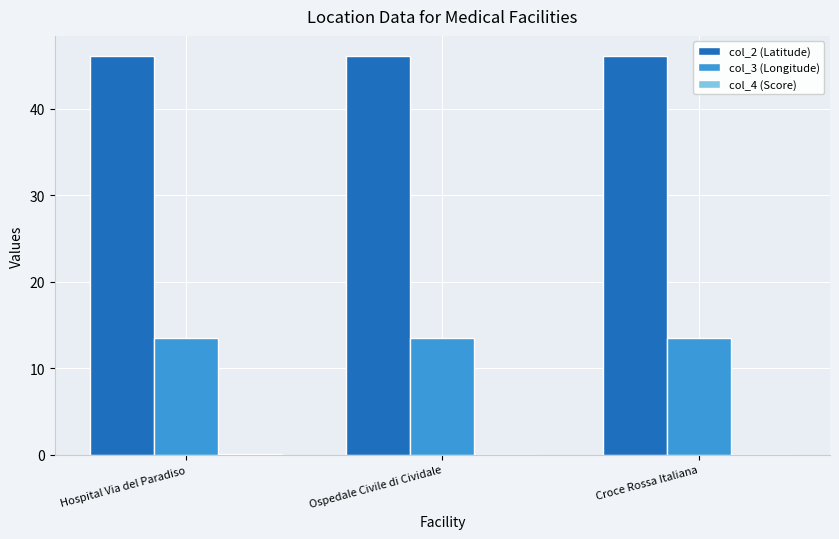

What is the maximum value for col_3 (Longitude)?

13.4